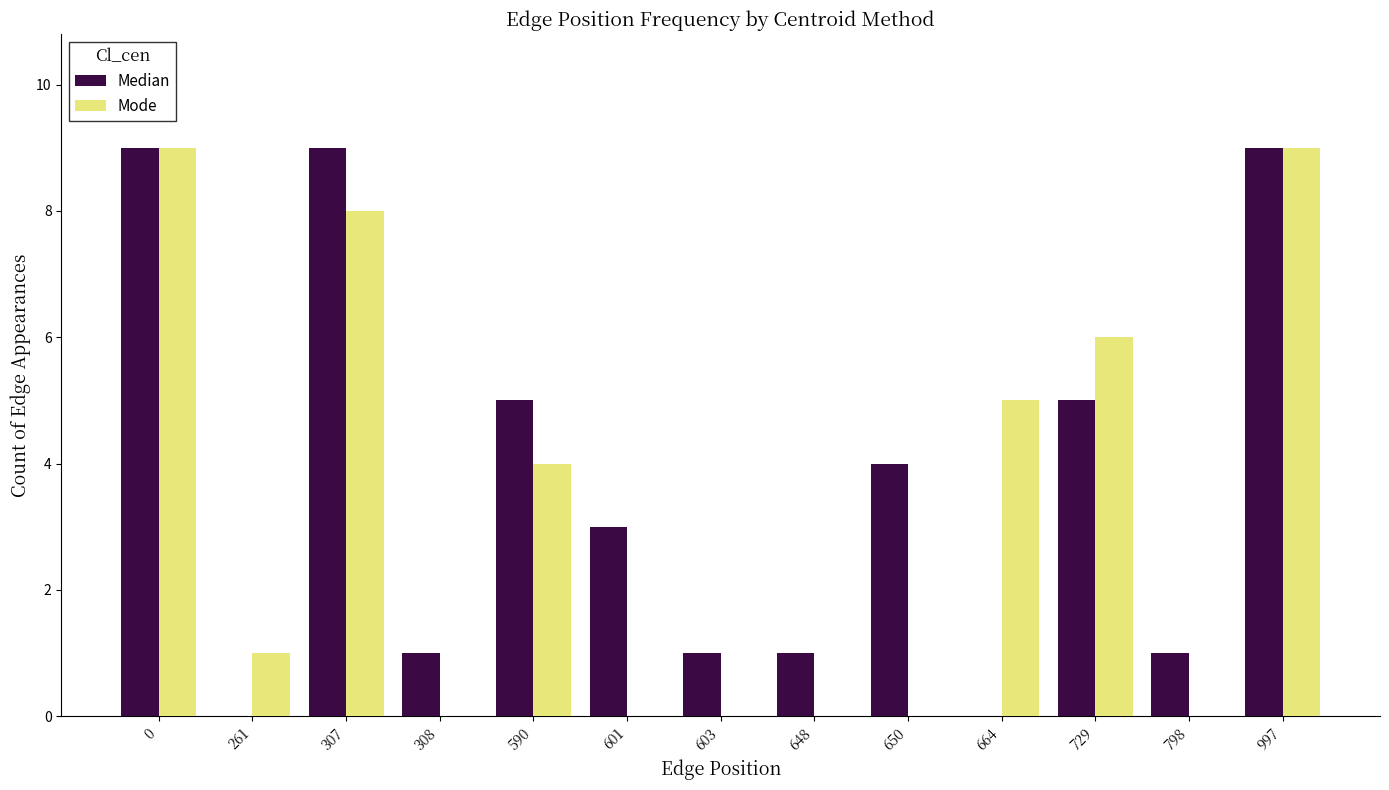

Is the value of Mode at 648 greater than the value of Median at 603?

No